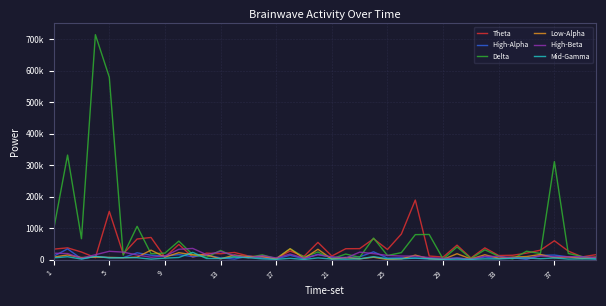

Reading right to left, what are all the values shown in this chart?

Theta: 15752	8547	27024	59816	29932	20504	13769	12854	37209	5179	45903	7984	11321	189205	81331	32085	66163	34760	34523	11291	54679	10412	27254	3879	8165	11450	22625	18624	20403	7567	48262	7454	70311	65382	18098	153398	6114	24004	37293	33212
High-Alpha: 1500	6643	8715	14335	13538	552	5927	3204	8417	260	5618	546	2275	4344	5828	4864	24669	8805	6692	6483	16935	2298	13606	2013	5156	11207	1560	5341	14222	9194	15890	11251	13860	21579	5960	6324	10234	2355	34031	10603
Delta: 4737	9571	19429	311227	19224	26532	2099	10447	31198	3213	40211	1757	79809	79289	22085	13028	68339	7340	17582	2359	24144	7863	34561	3062	15124	6503	8894	29096	7326	15525	58679	20601	18592	105694	14026	579644	714560	66321	332062	95715
Low-Alpha: 8103	3520	8354	6259	16162	9627	7742	4432	15298	2005	18591	597	2878	14142	2151	114	7491	2401	6370	1631	32815	3476	34313	2313	9821	8750	14504	2417	14936	15005	21866	7970	30026	7689	5886	6850	7735	6461	14706	7846
High-Beta: 6181	9467	9056	9042	11345	4921	5689	9706	10472	1729	4305	3797	6407	10978	11282	13120	19038	23611	4730	8791	15305	4371	17484	5210	12434	5867	13316	25596	15429	35455	32745	10970	7438	14614	23726	26299	15465	4347	19162	20253
Mid-Gamma: 1993	2252	1693	5179	2729	5225	4223	2057	2294	705	1402	584	2559	4800	2272	2600	9319	2242	1265	1602	5332	360	3917	763	2302	5942	8090	3378	3496	22912	6673	4567	1446	5960	6172	5416	10144	1611	9063	5606